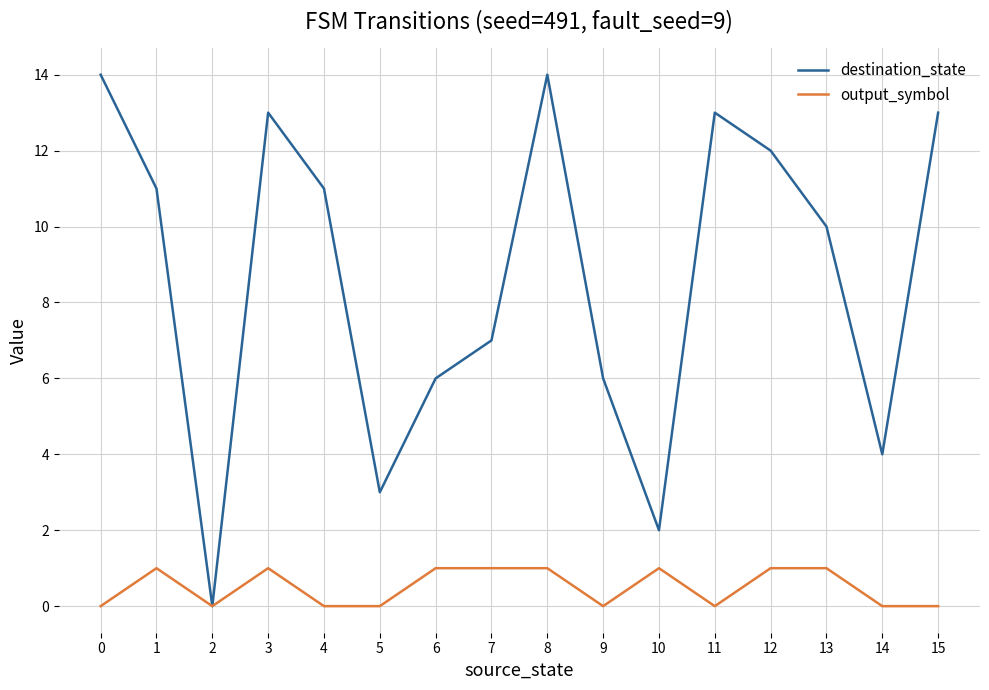

What is the difference between the highest and lowest values at 8?

13